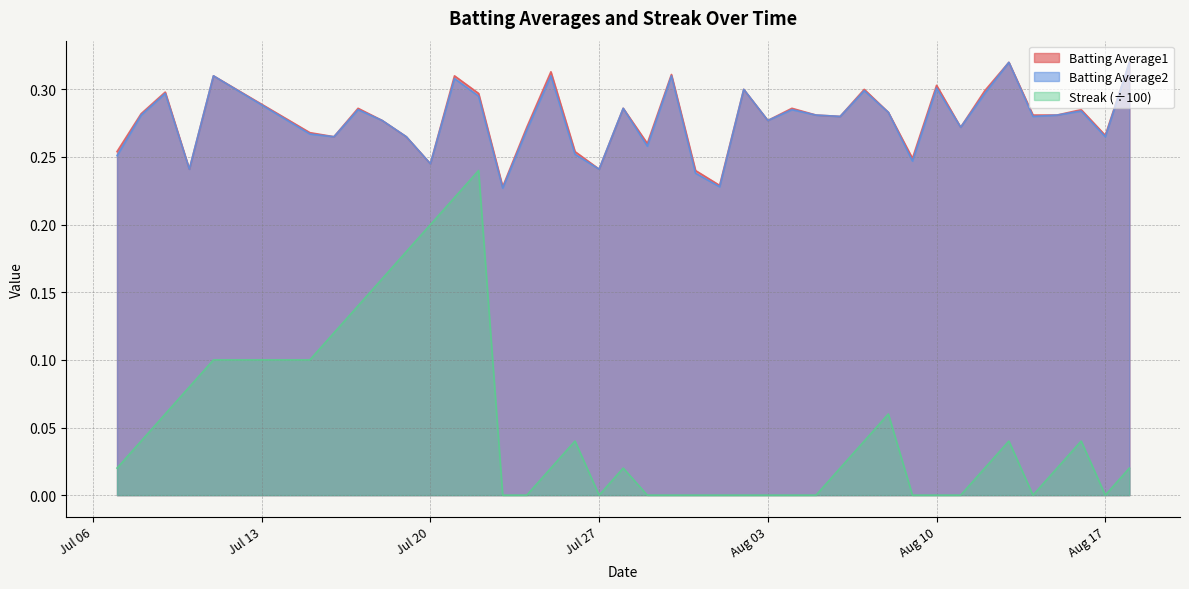

What are all the series names shown in the legend?

Batting Average1, Batting Average2, Streak (÷100)